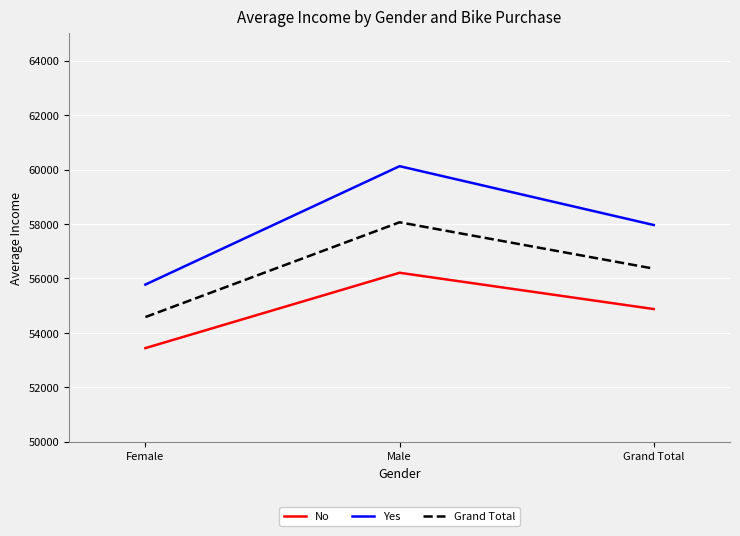

At which label is No closest to 54824?

Grand Total